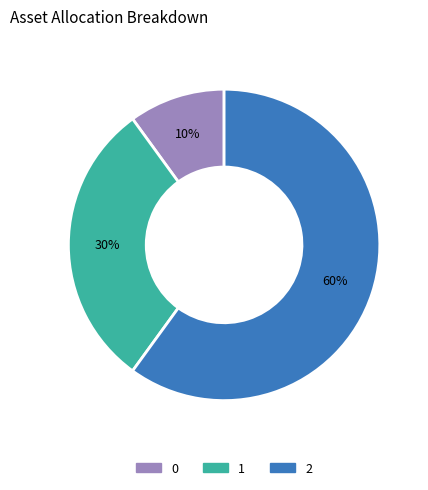

To the nearest percent, what is the combined percentage of 1 and 2?

90%